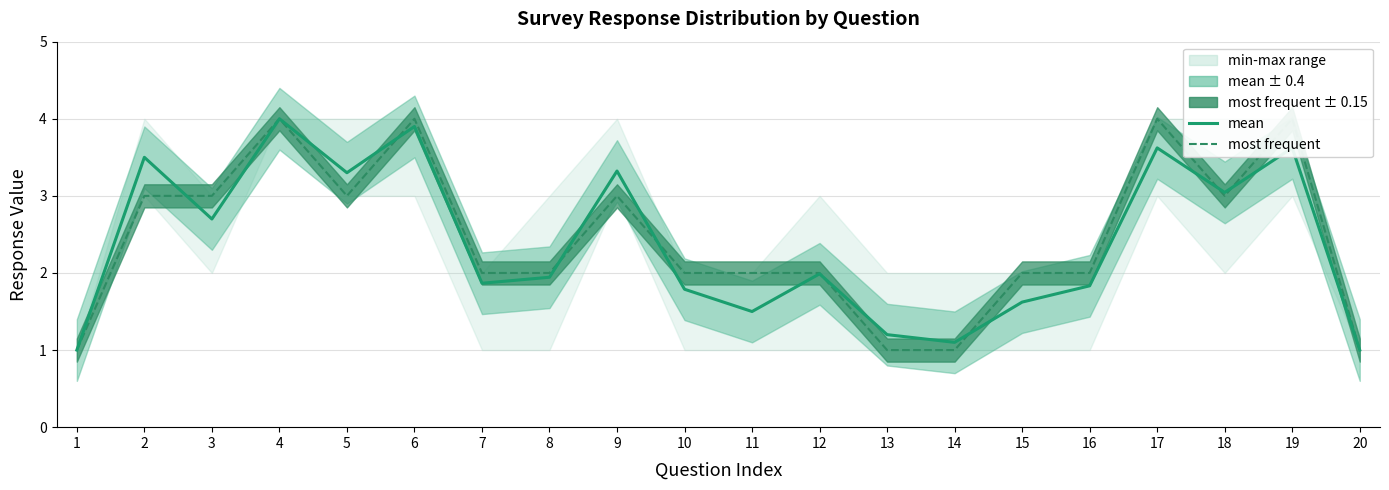

At which label is mean closest to 2?

12